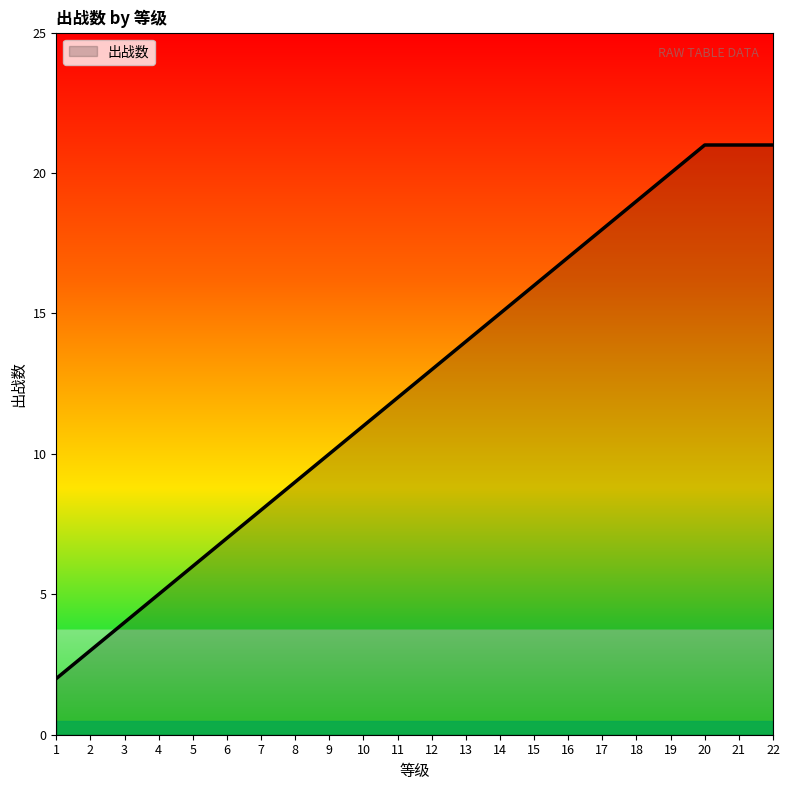

How many values are below 13?

11